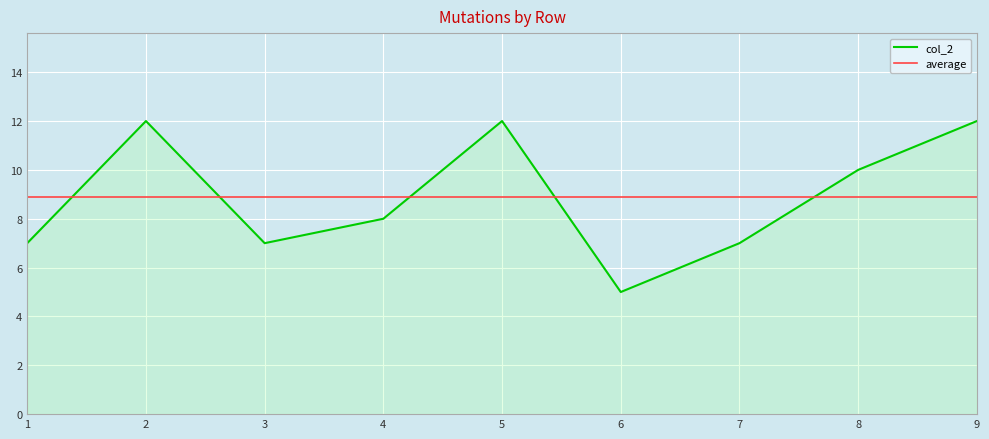

Which label corresponds to the smallest value in the chart?

6